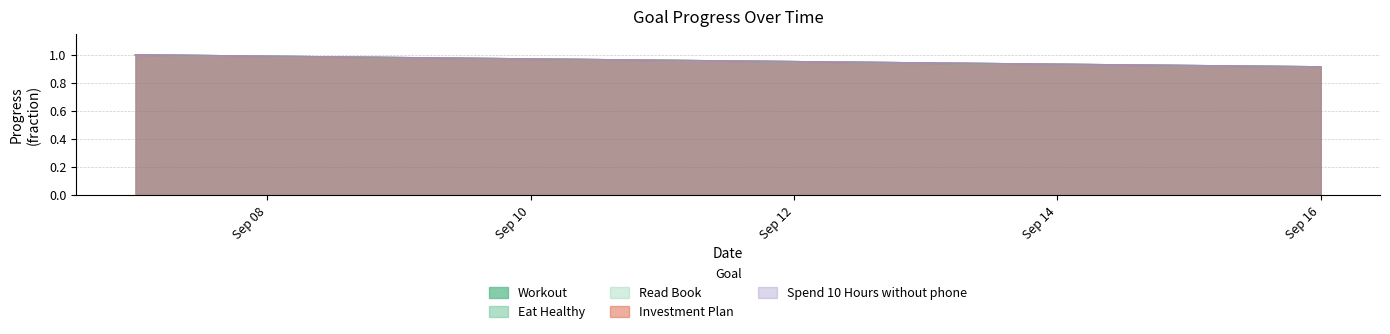

Is the value of Workout at Sep 14 greater than the value of Read Book at Sep 14?

No